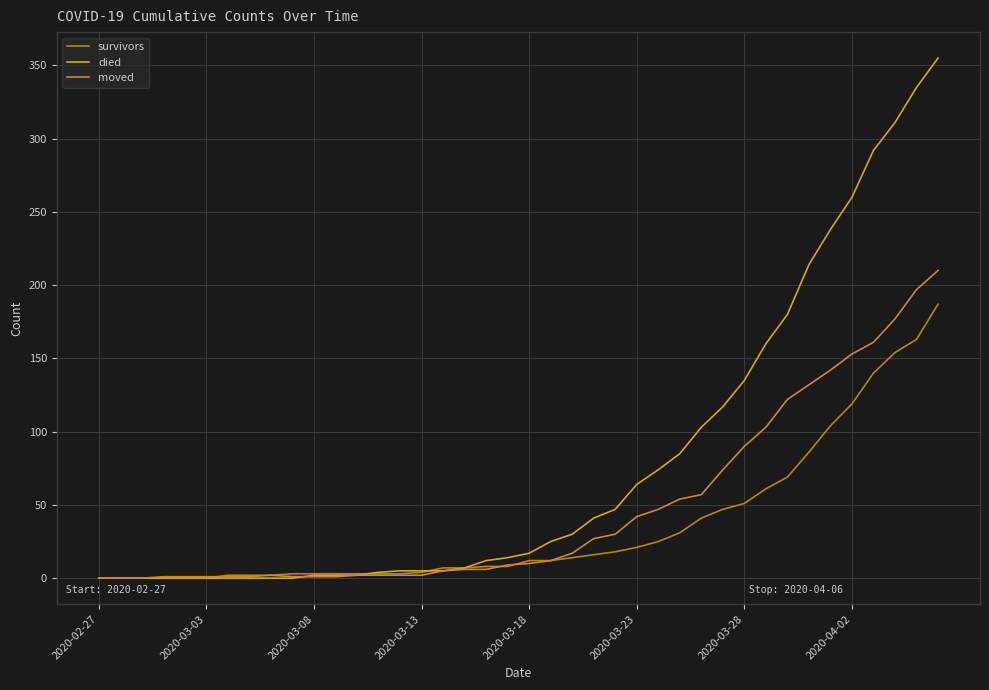

After their last crossing, which series has the higher values: died or moved?

died